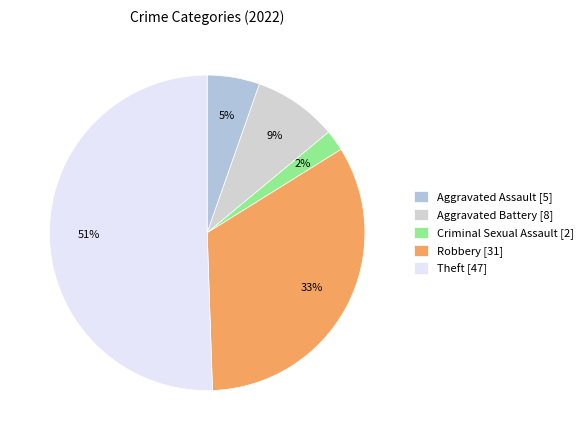

To the nearest percent, what portion does Theft represent?

51%